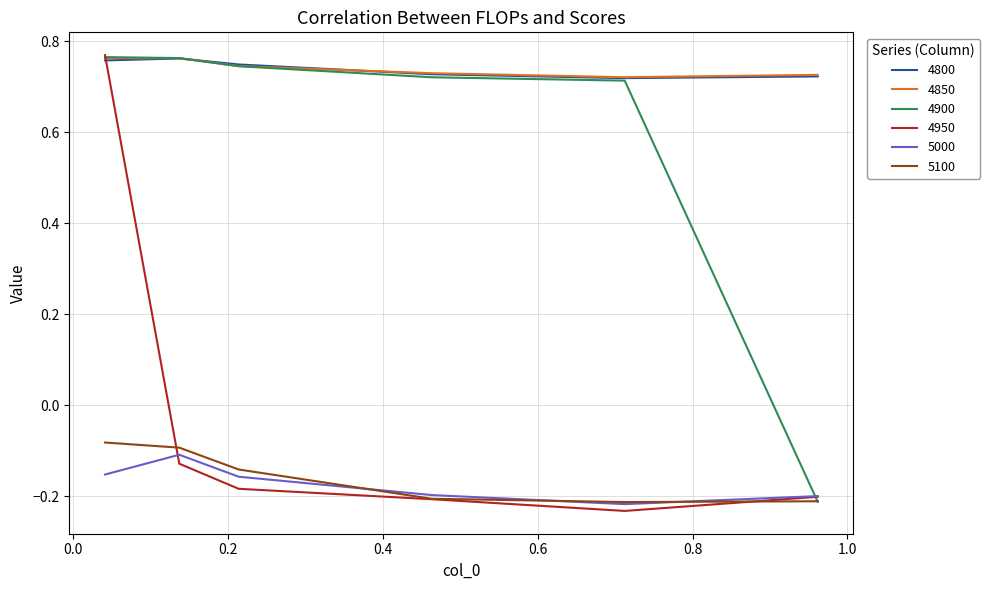

True or false: 5000 and 4850 cross at least once.

False